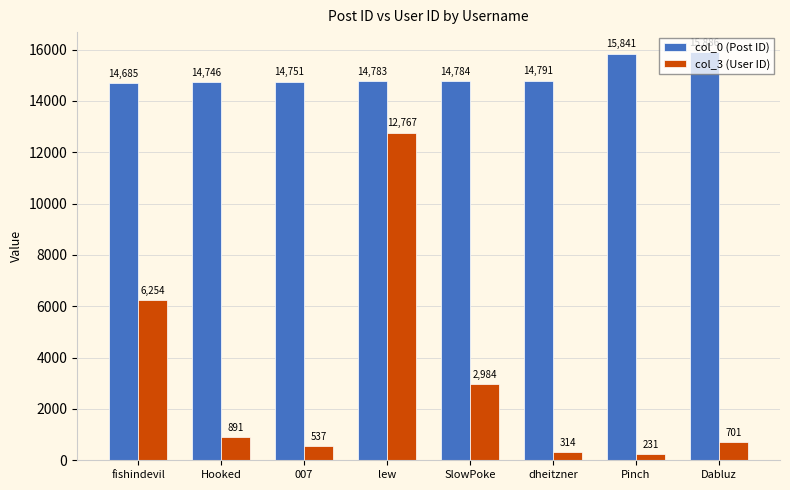

How many bars are there in total?

16